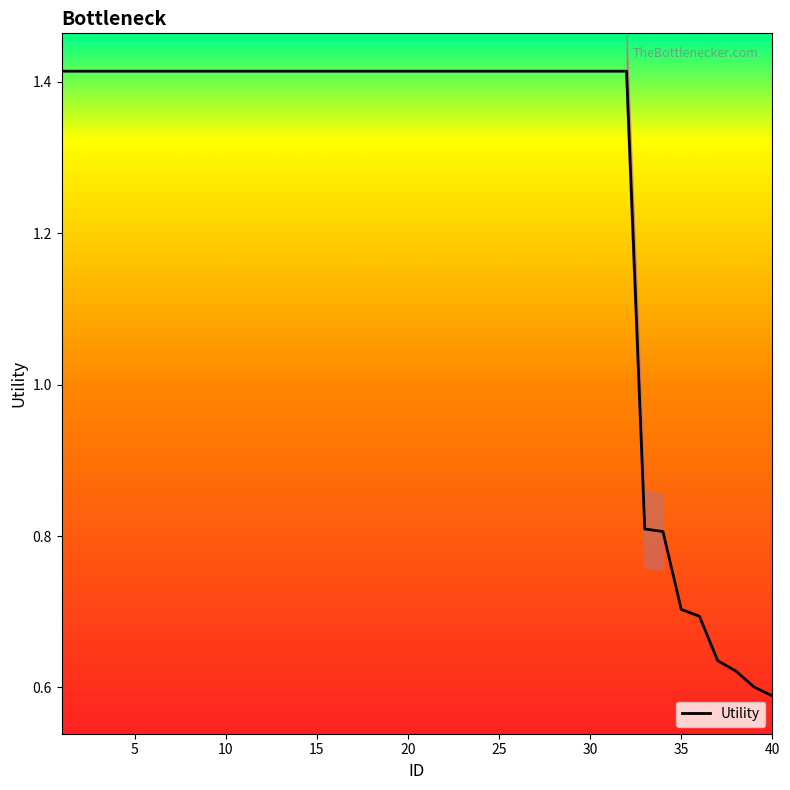

What is the difference between the maximum and second lowest values?

0.8